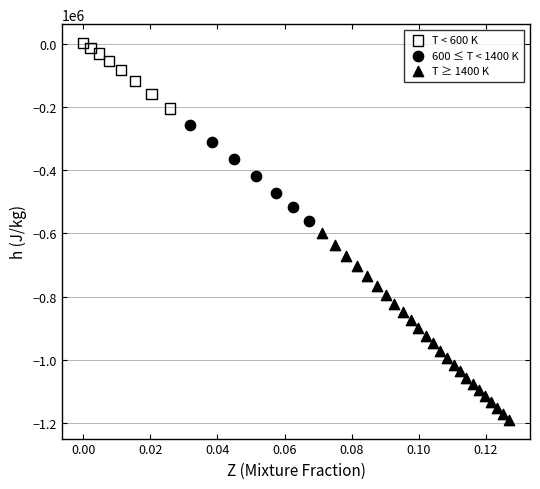

Which series reaches the minimum Y coordinate?

T ≥ 1400 K